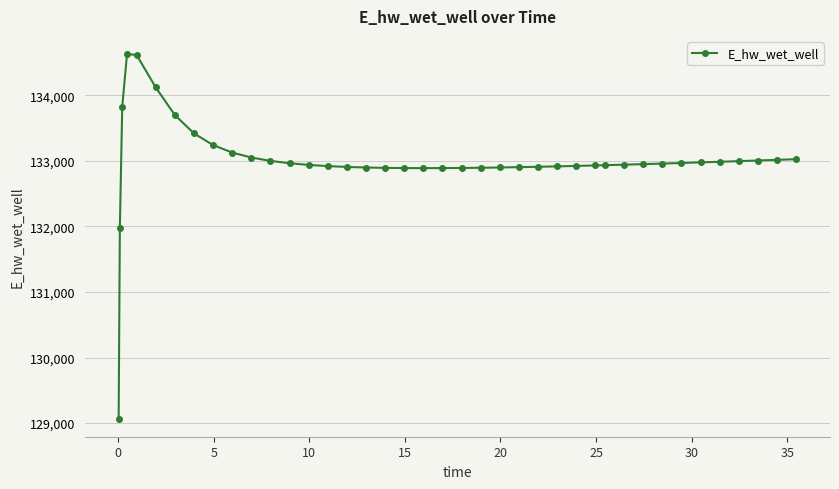

Count the number of data series in this chart.

1